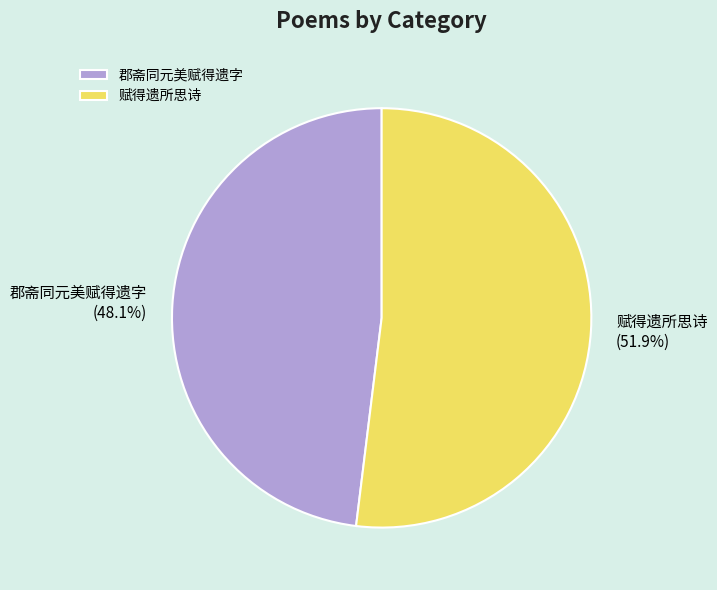

Do 赋得遗所思诗 and 郡斋同元美赋得遗字 together represent more than half of the pie?

Yes